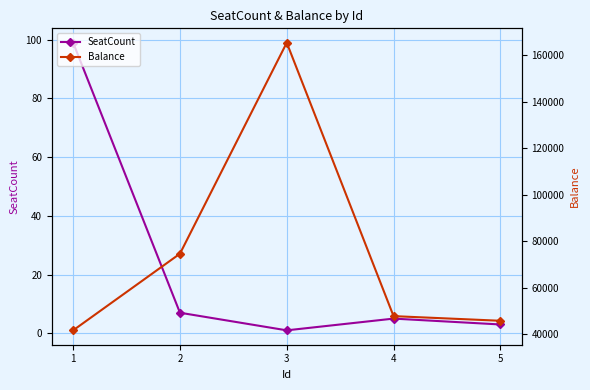

At which category does Balance reach its first local peak?

3